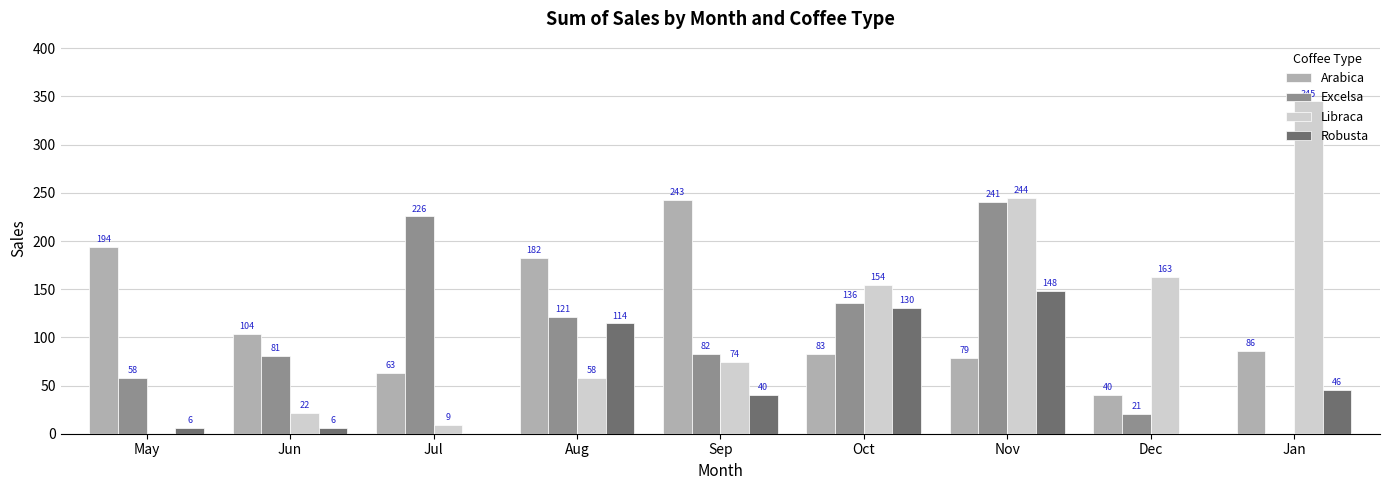

The Robusta series shows 6.0 at May. True or false?

True